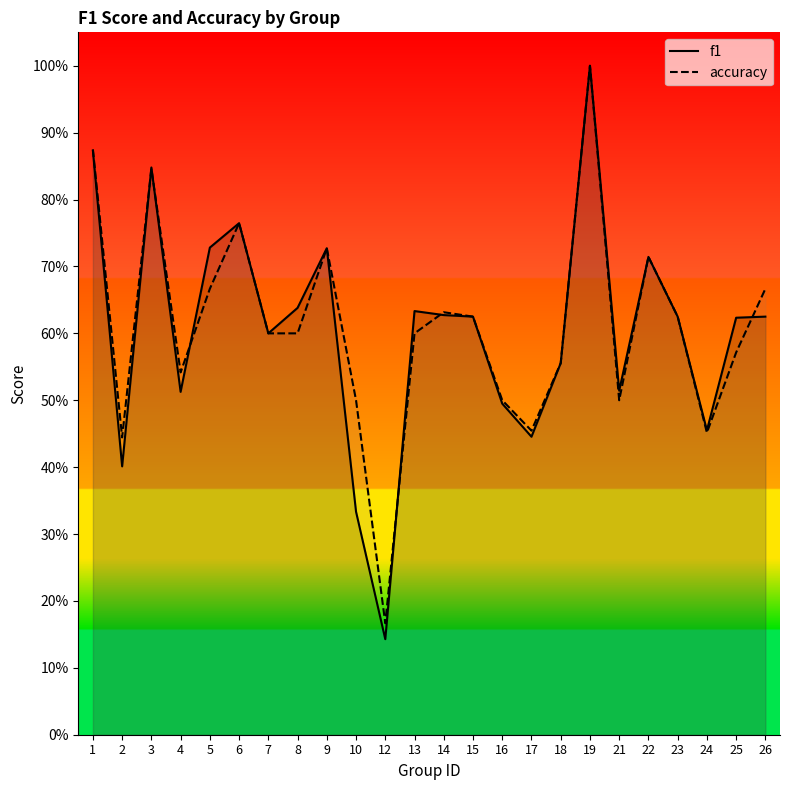

Reading left to right, transcribe all the data shown in this chart.

f1: 1=0.9	2=0.4	3=0.8	4=0.5	5=0.7	6=0.8	7=0.6	8=0.6	9=0.7	10=0.3	12=0.1	13=0.6	14=0.6	15=0.6	16=0.5	17=0.4	18=0.6	19=1.0	21=0.5	22=0.7	23=0.6	24=0.5	25=0.6	26=0.6
accuracy: 1=0.9	2=0.4	3=0.8	4=0.5	5=0.7	6=0.8	7=0.6	8=0.6	9=0.7	10=0.5	12=0.2	13=0.6	14=0.6	15=0.6	16=0.5	17=0.5	18=0.6	19=1.0	21=0.5	22=0.7	23=0.6	24=0.5	25=0.6	26=0.7